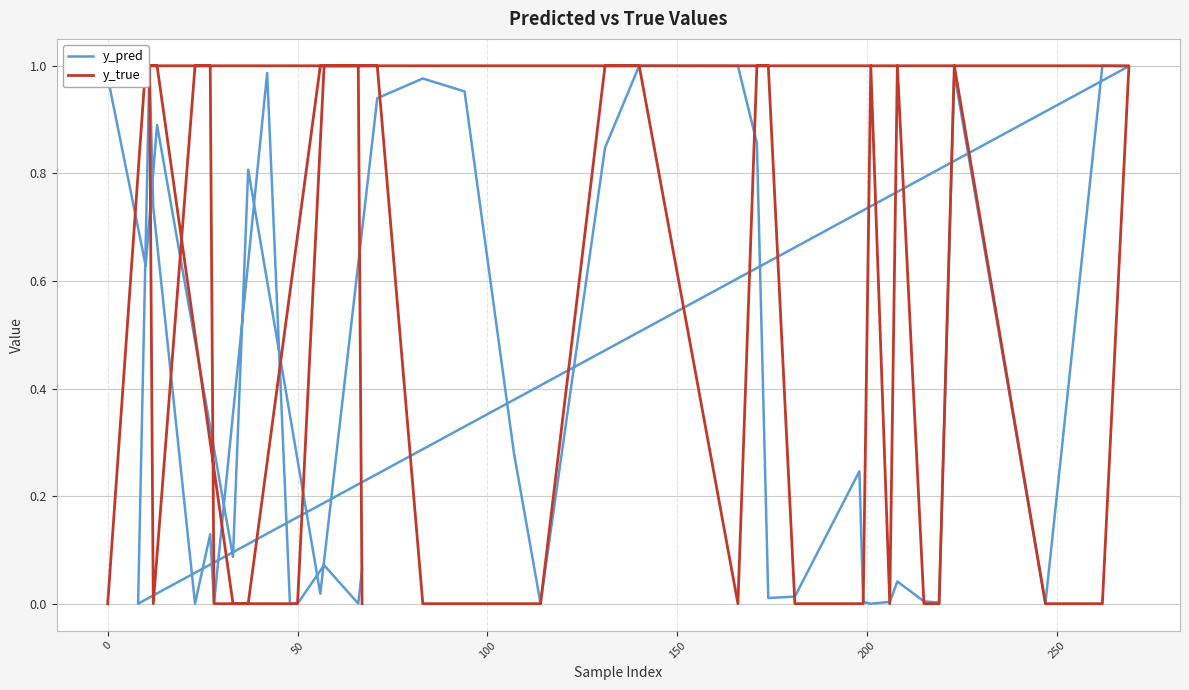

True or false: y_true and y_pred cross at least once.

True